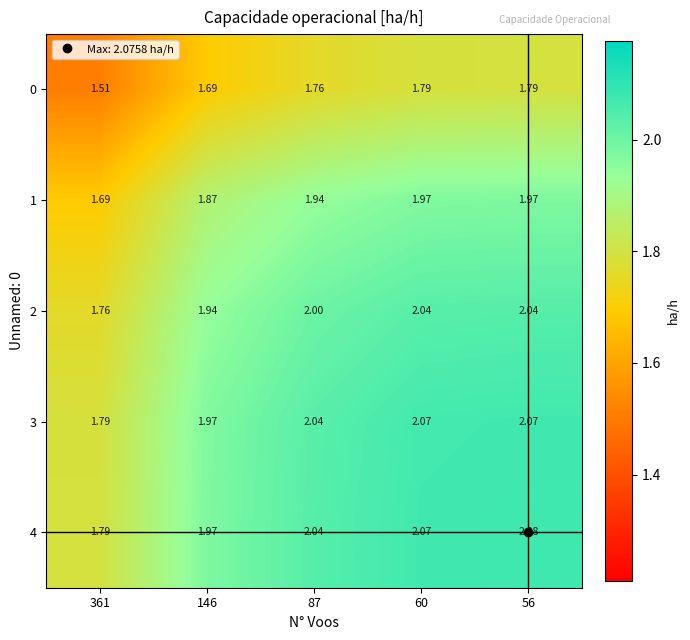

Is the value of 4 at 87 greater than the value of 1 at 146?

Yes